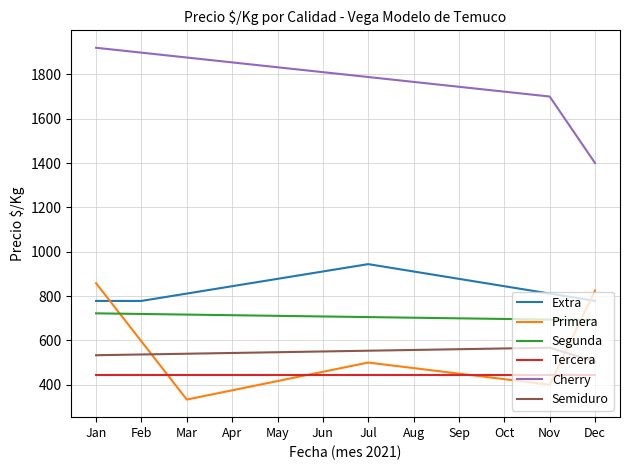

What is the average value of the Extra series?

847.2